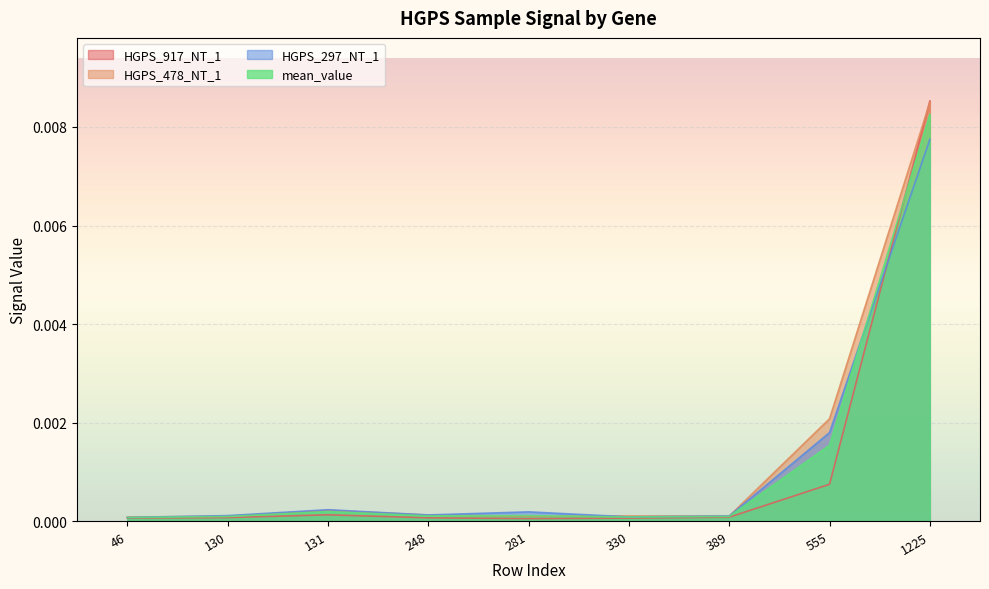

Which series changed the most between 131 and 1225?

HGPS_917_NT_1